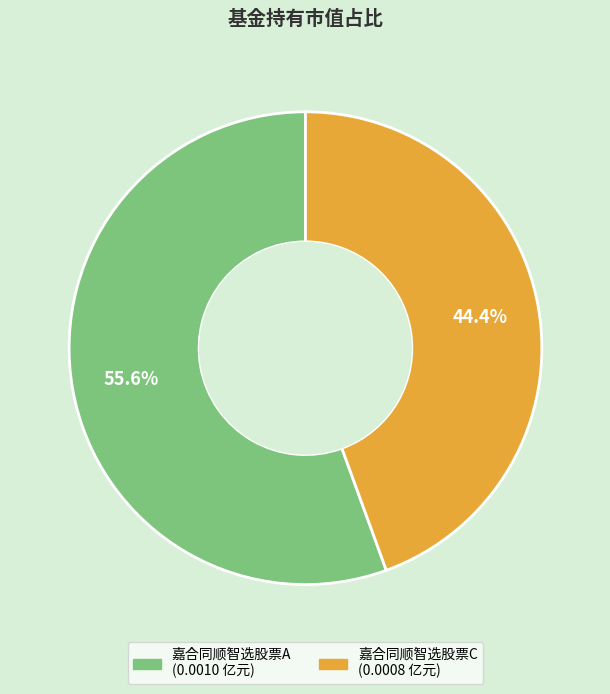

Does 嘉合同顺智选股票A account for over 50% of the chart?

Yes